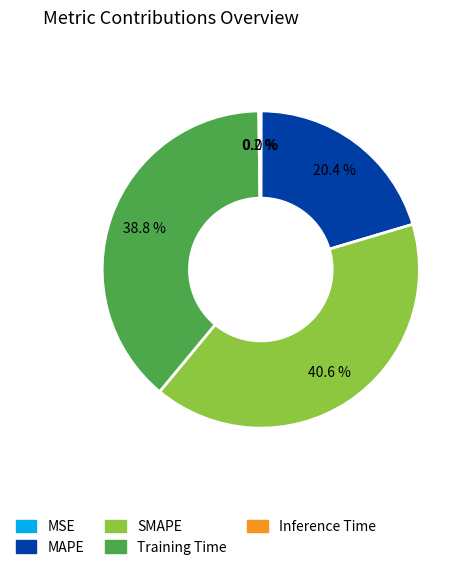

Which has a higher value, Training Time or SMAPE?

SMAPE